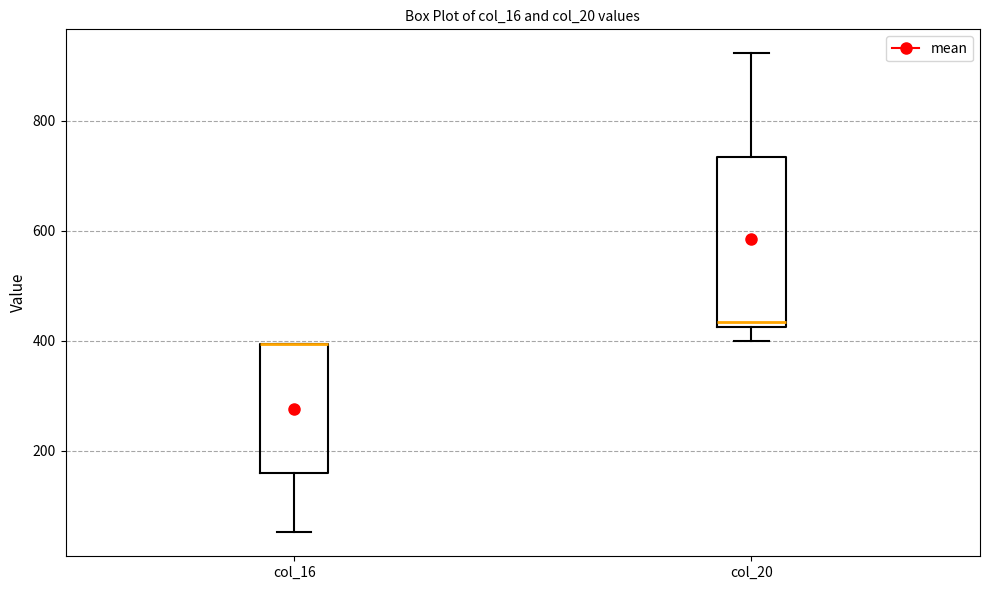

Reading left to right, transcribe this box plot: for each box, give where its median line is, the range the box spans, and where its two whiskers end, as read against the y-axis. The values are not printed on the chart, so give them approximately, as read against the axis.

col_16: median 400 (drawn on the box's upper edge), box 160 to 400, whiskers 60 to 400
col_20: median 440, box 420 to 740, whiskers 400 to 920